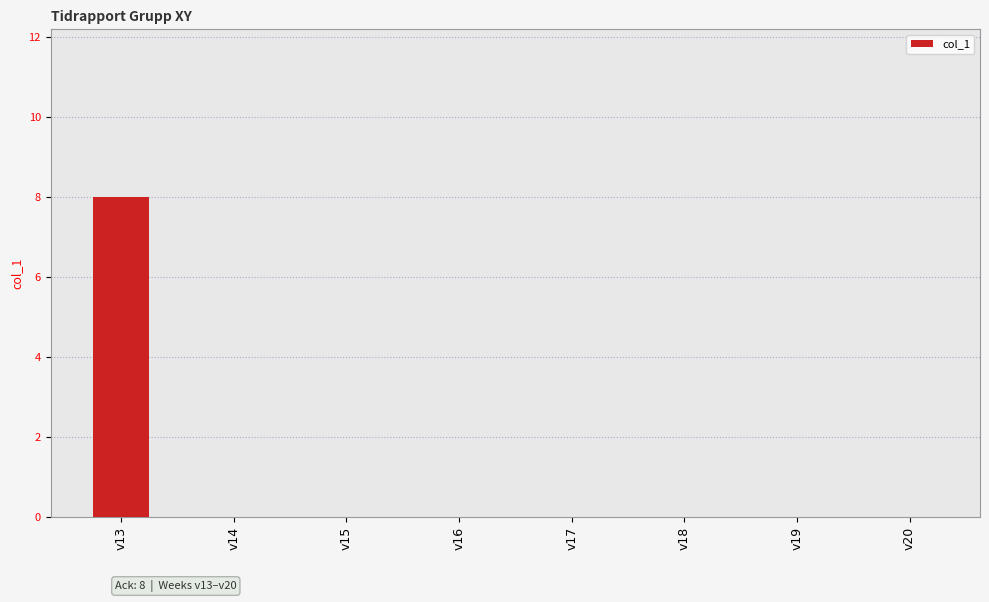

What is the sum of all values?

8